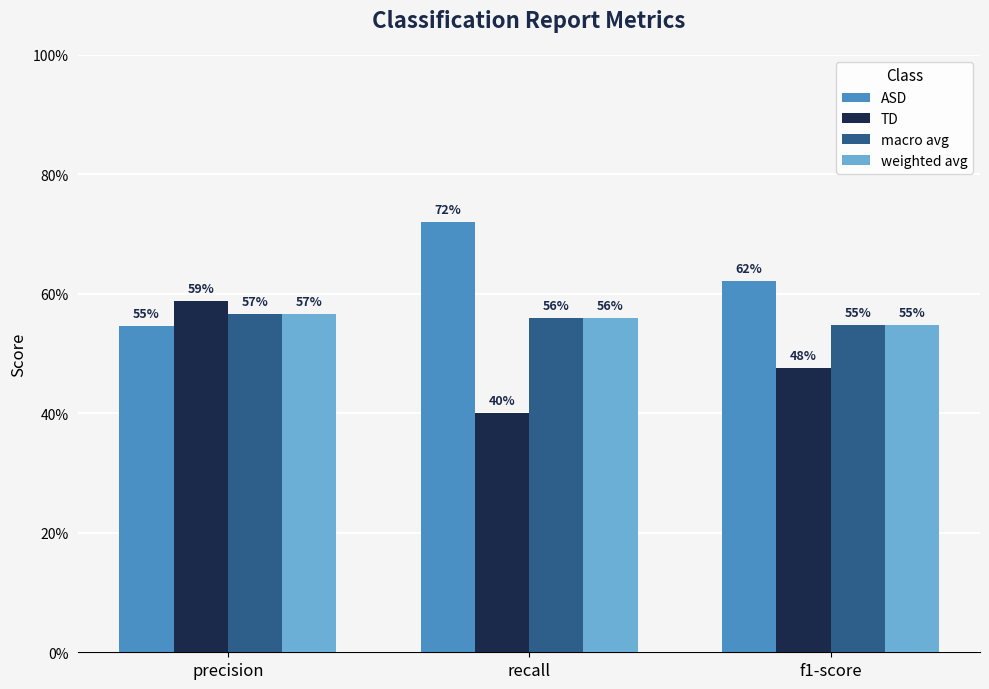

What are all the series names shown in the legend?

ASD, TD, macro avg, weighted avg